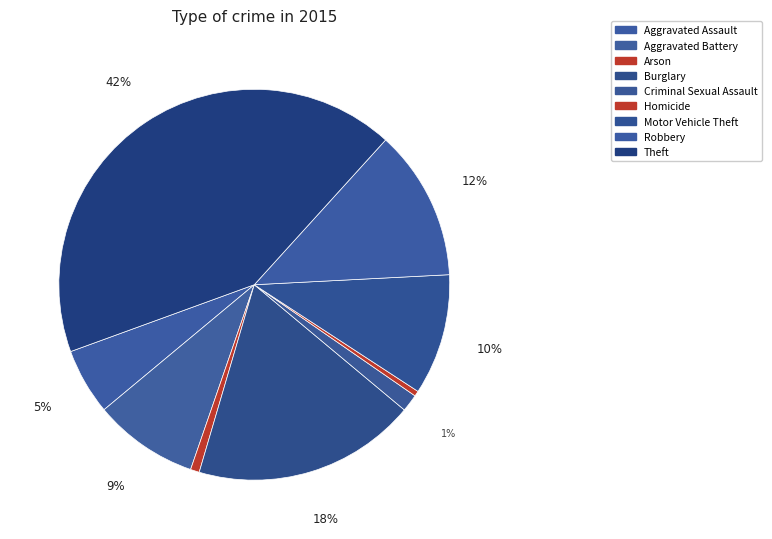

Does any single category account for the majority?

No